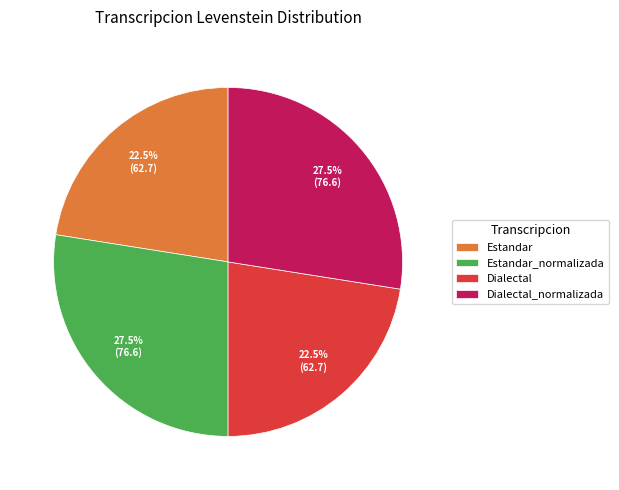

What is the ratio of the value at Dialectal_normalizada to the value at Estandar?

1.2